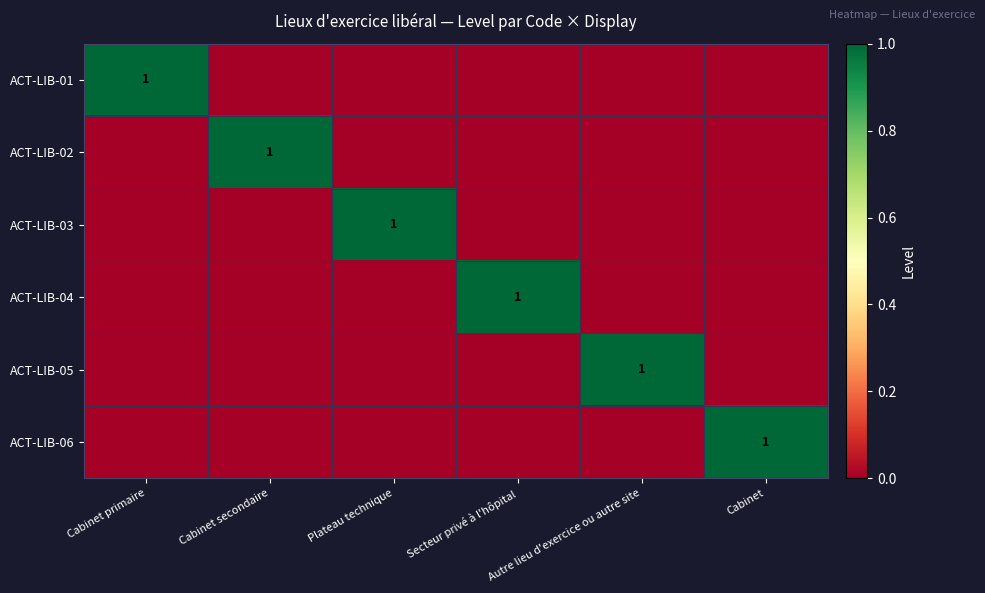

At which category does the chart reach its peak across all series?

Cabinet primaire